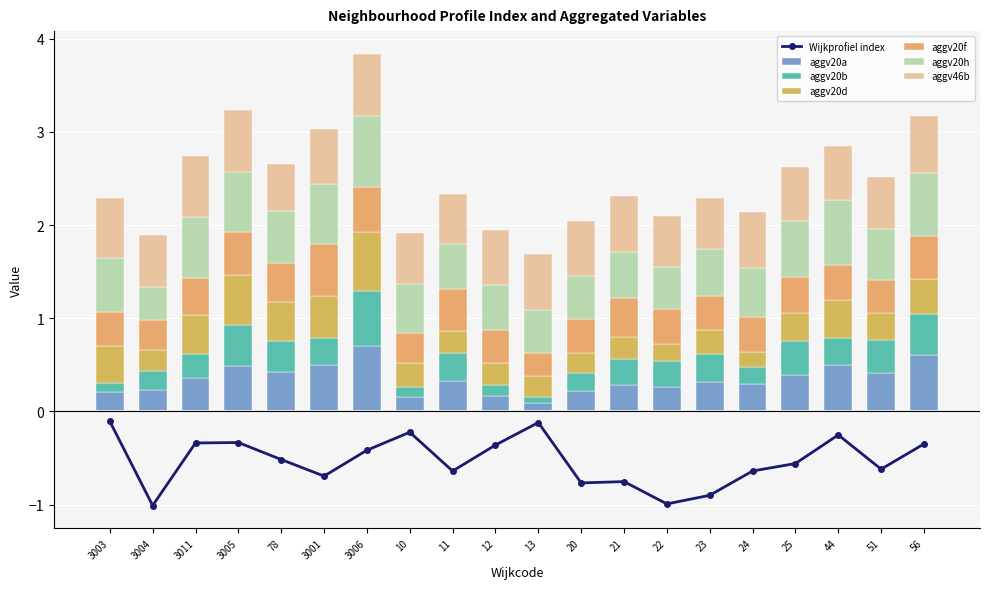

Between 3003 and 21, which is larger?

21